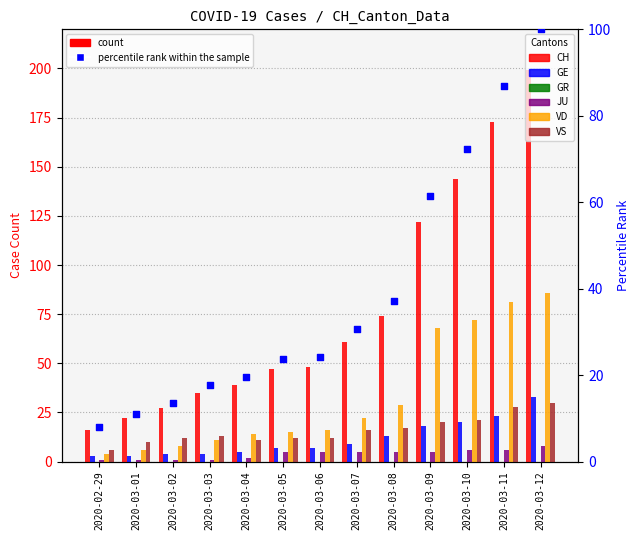

At which category is the sum across all series the highest?

2020-03-12